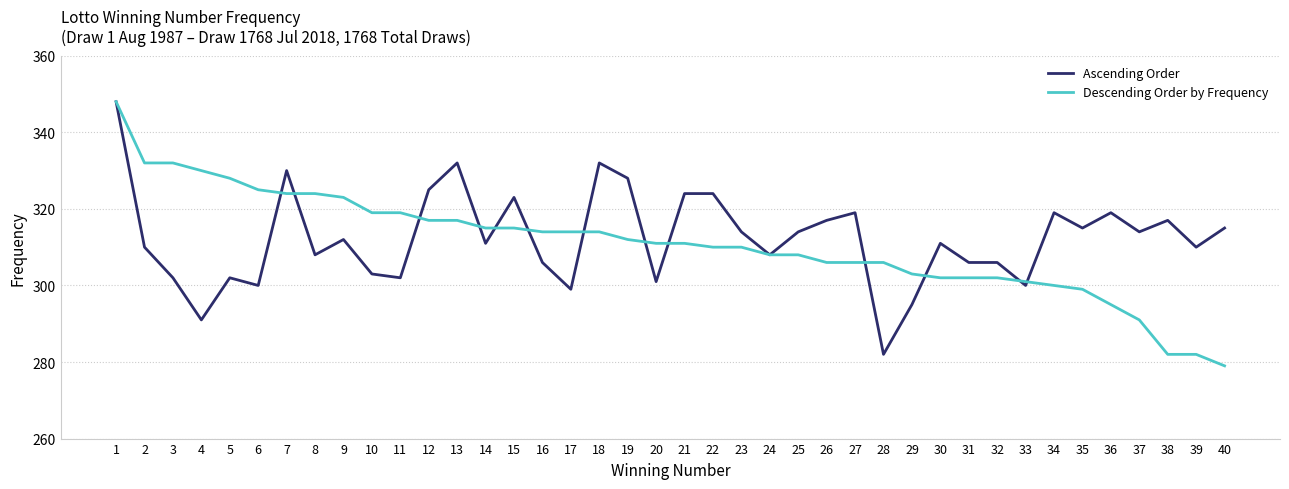

Count the number of categories in the chart.

40